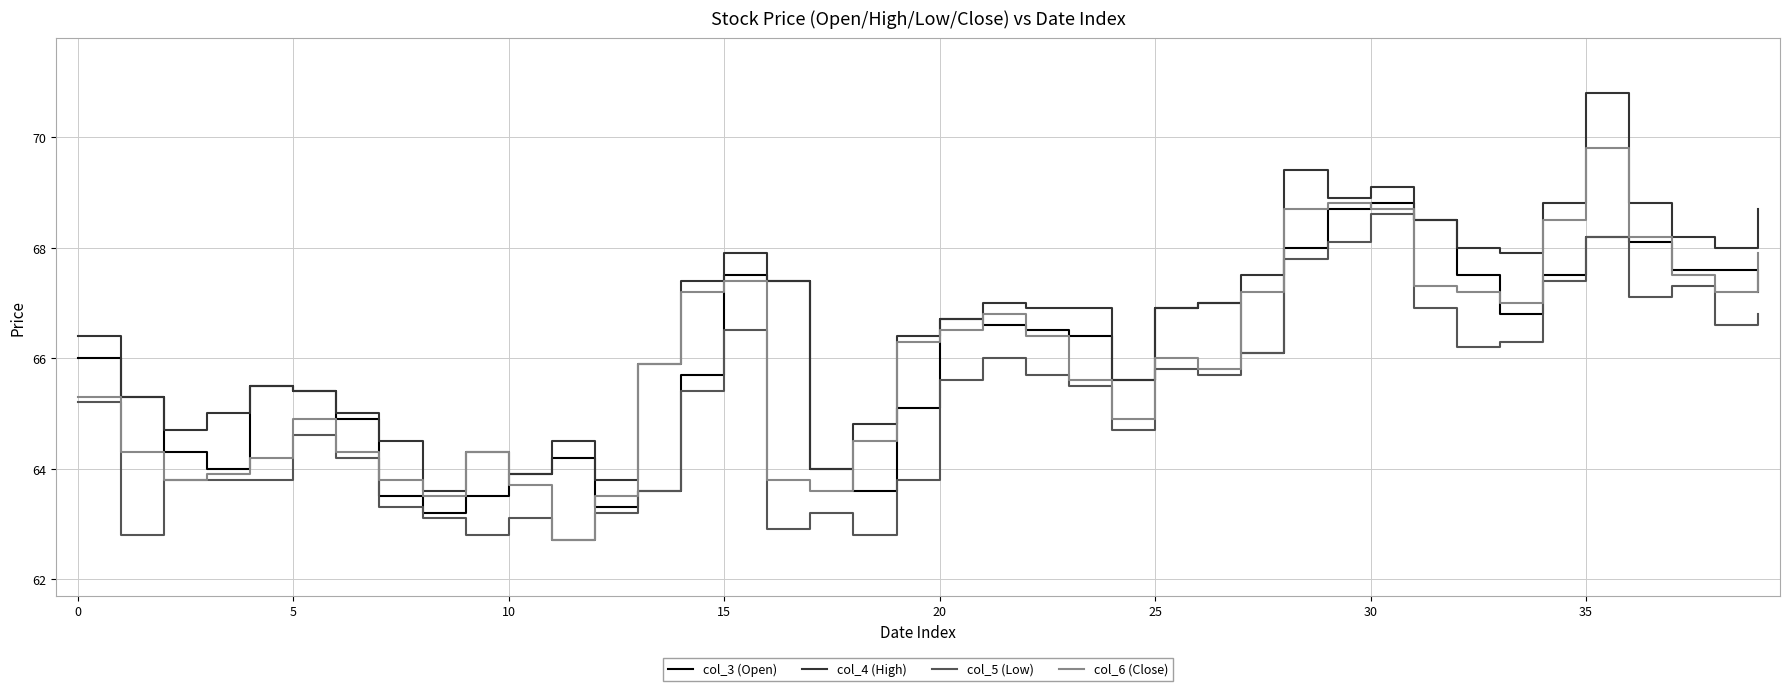

Which series ends up on top after the final intersection of col_3 (Open) and col_6 (Close)?

col_6 (Close)